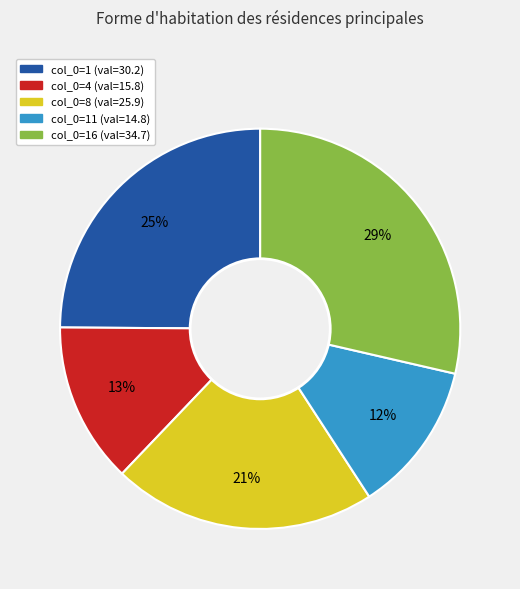

To the nearest percent, what is the average slice percentage?

20%